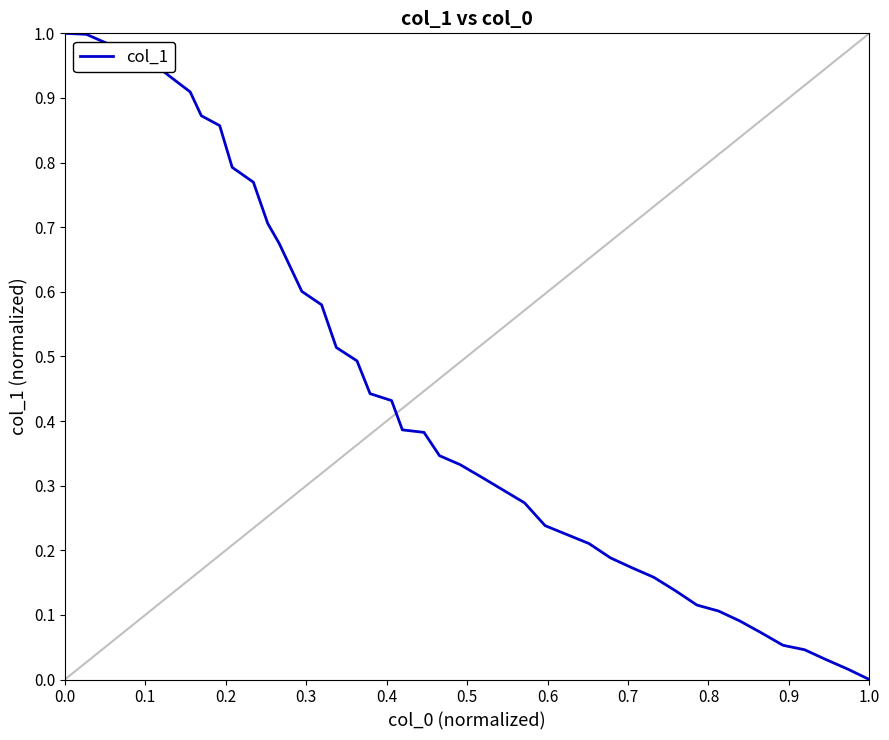

What is the value of the 8th point from the left?

0.9